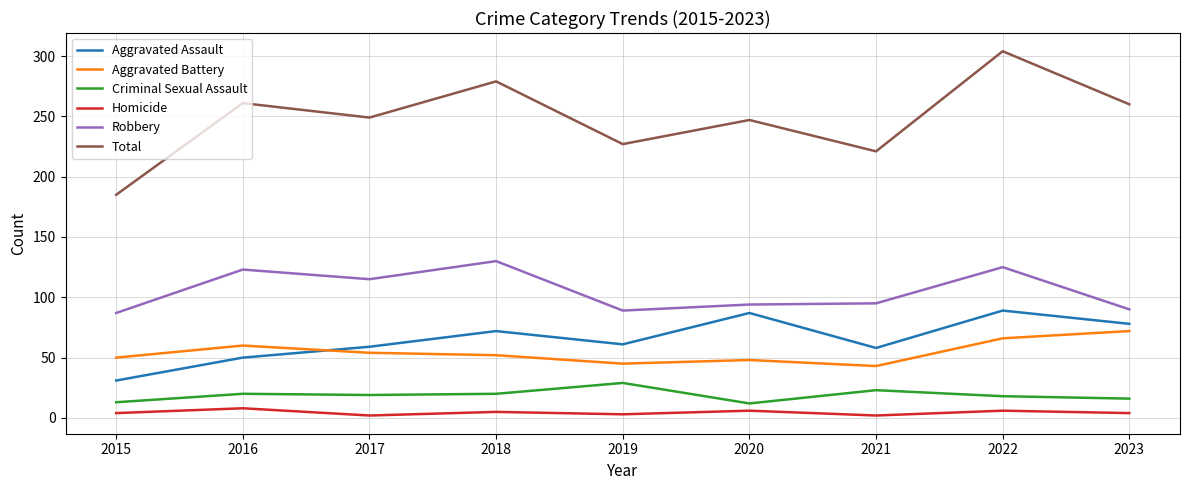

Which series has the largest total across all categories?

Total